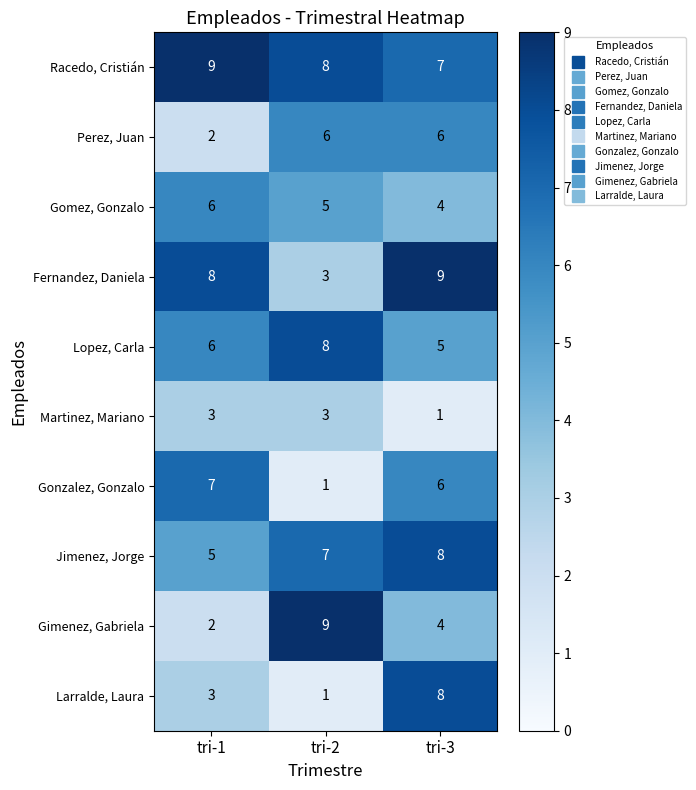

The Larralde, Laura series shows 8 at tri-3. True or false?

True